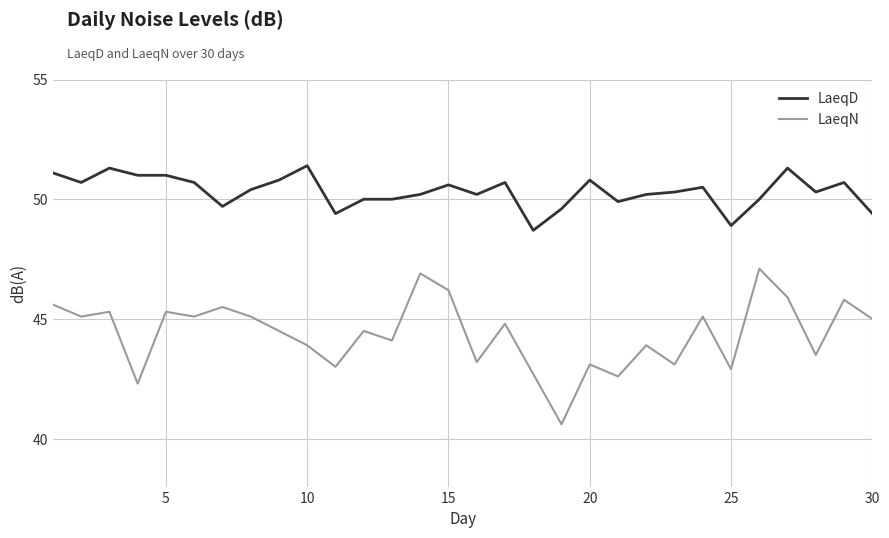

What is the lowest value of the LaeqN series?

40.6